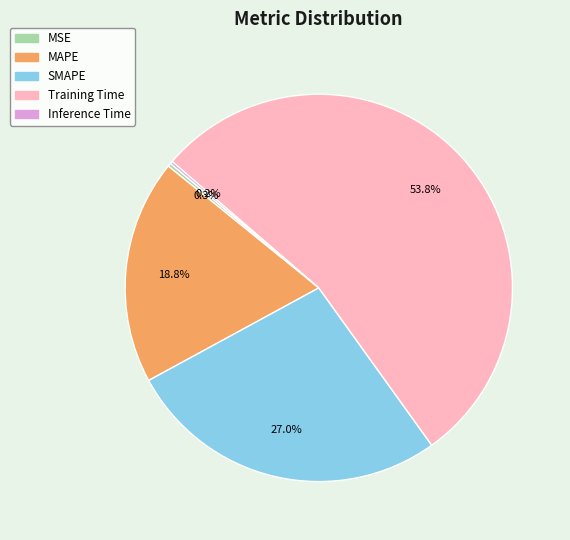

Which category accounts for the majority?

Training Time